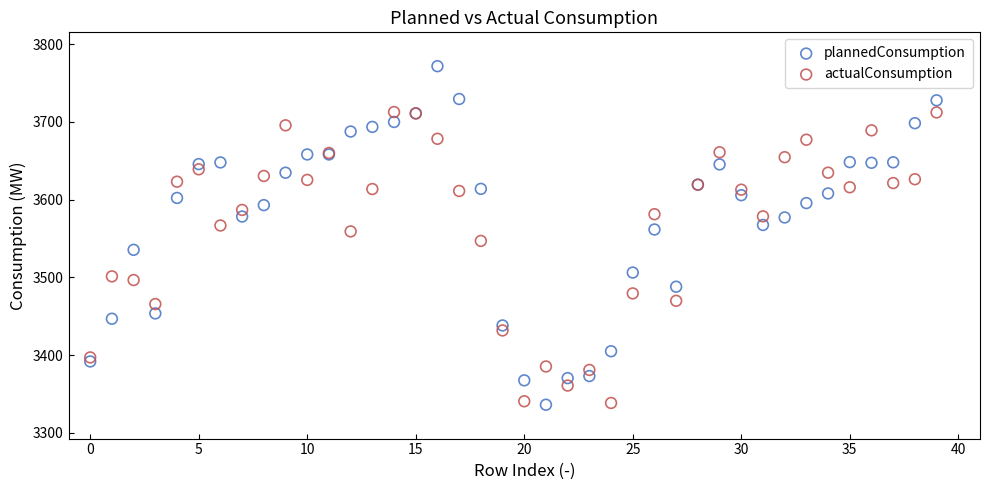

Which series reaches the maximum Y coordinate?

plannedConsumption